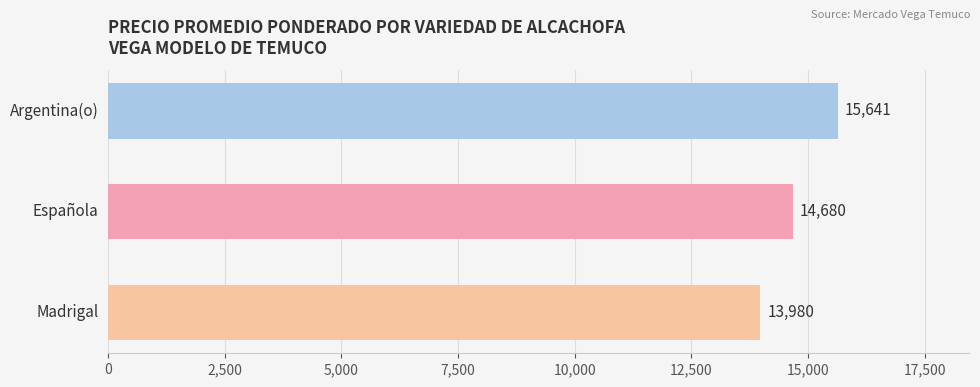

What is the value of the 1st bar from the top?

15641